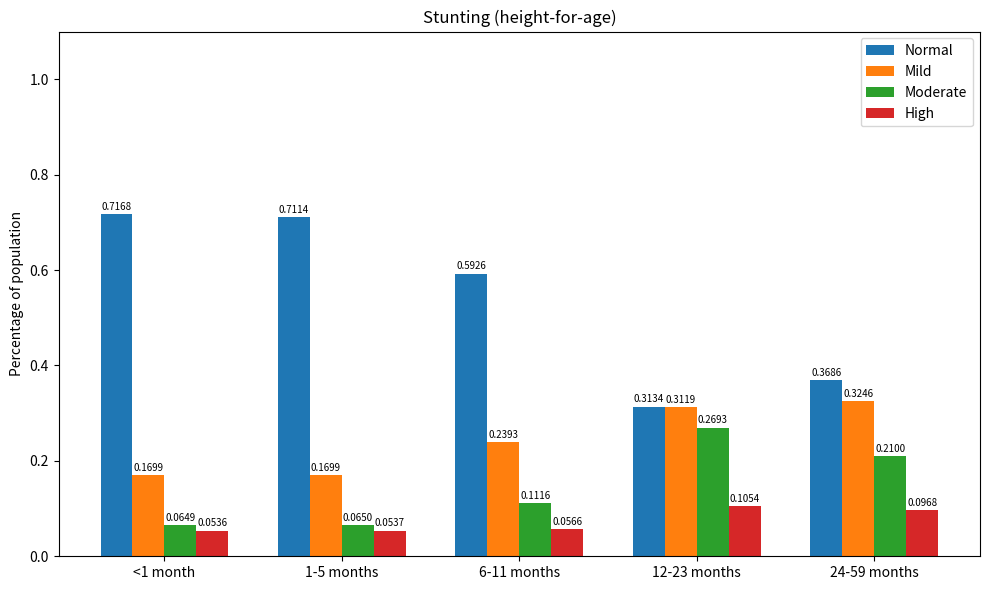

Which series has the largest total across all categories?

Normal